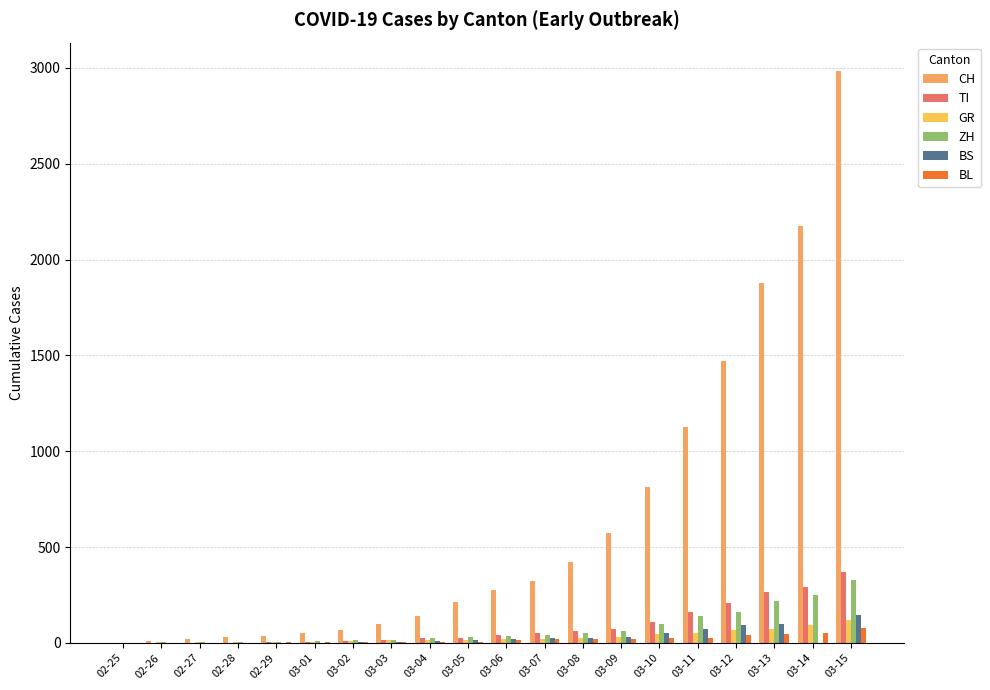

True or false: GR has a value of 30 at 03-06.

False